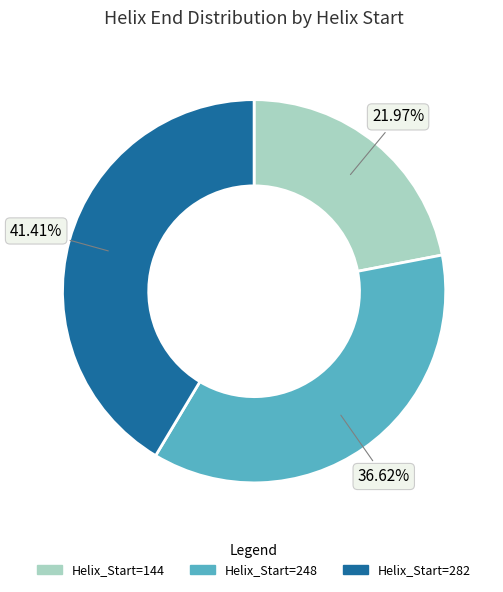

How many slices are in this pie chart?

3